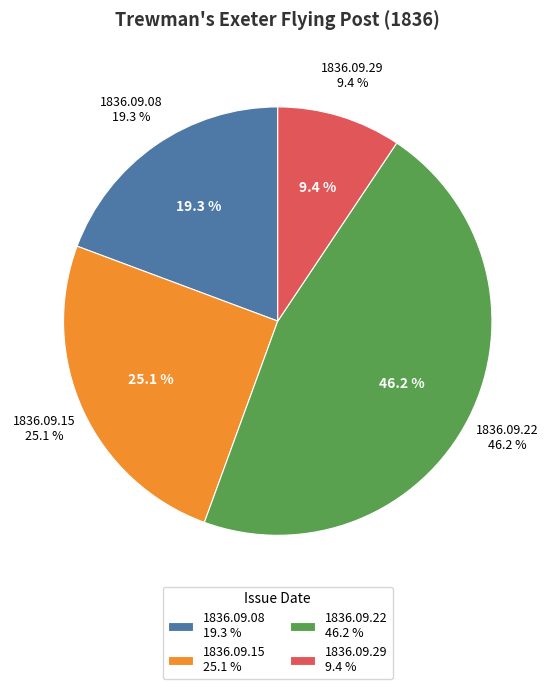

What is the total percentage of 1836.09.29_Trewman'sExeterFlyingPost and 1836.09.22_Trewman'sExeterFlyingPost?

55.6%